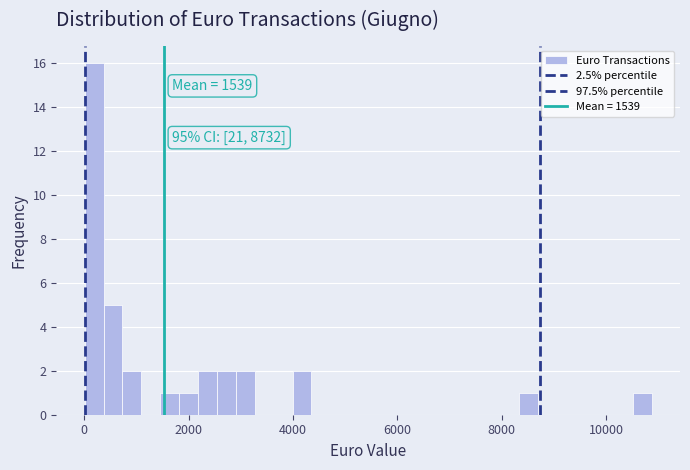

Read against the x-axis, roughly where is the centre of the tallest bar?

200